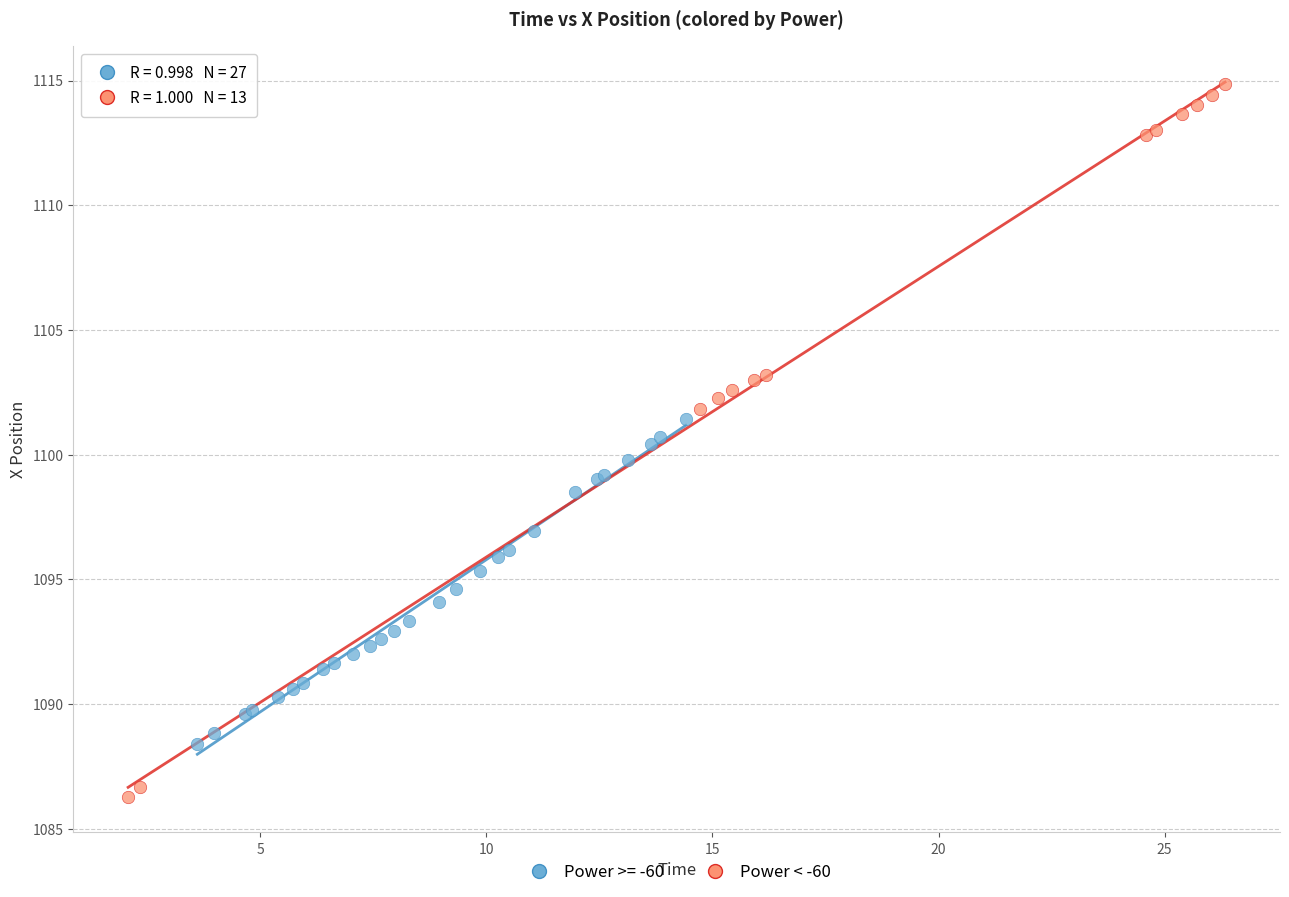

Which series has the largest Y range (max minus min)?

Power < -60